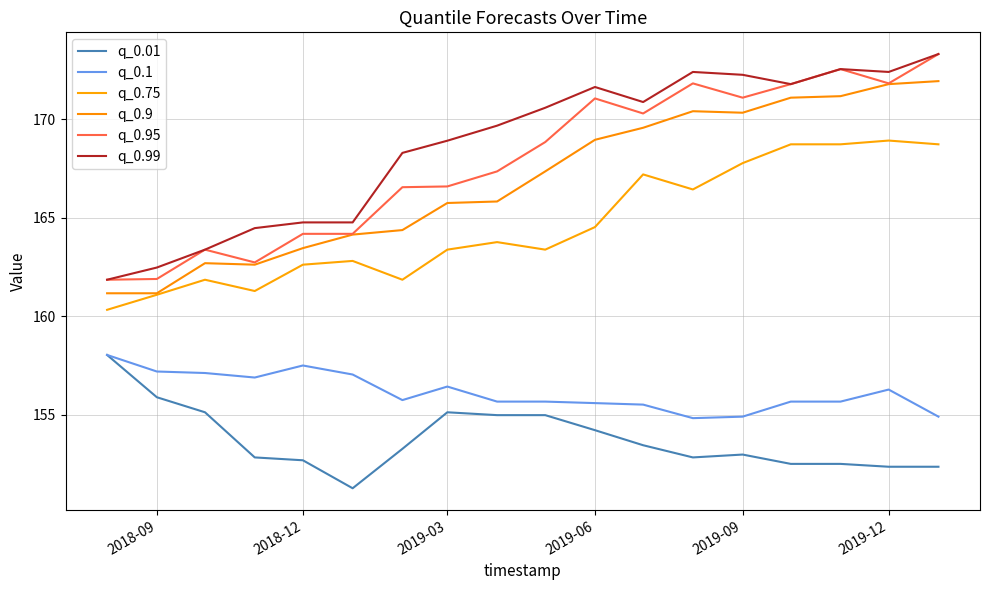

How many interior local peaks does the q_0.99 series have?

3